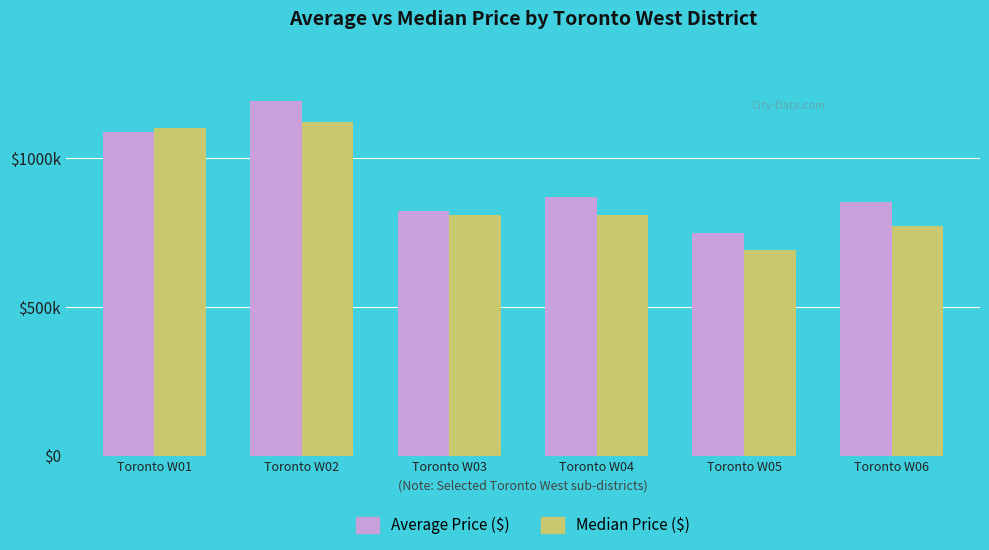

Between Toronto W02 and Toronto W06, which is larger?

Toronto W02